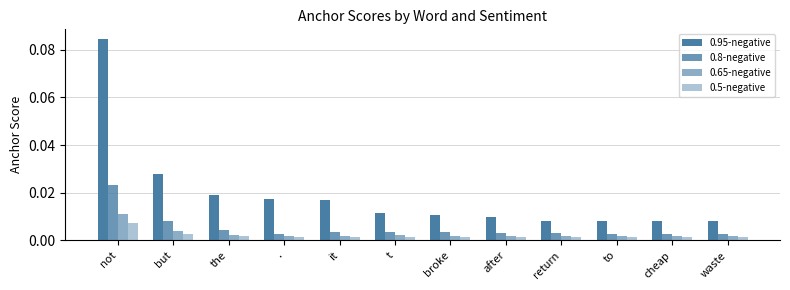

Which series changed the most between broke and return?

0.95-negative